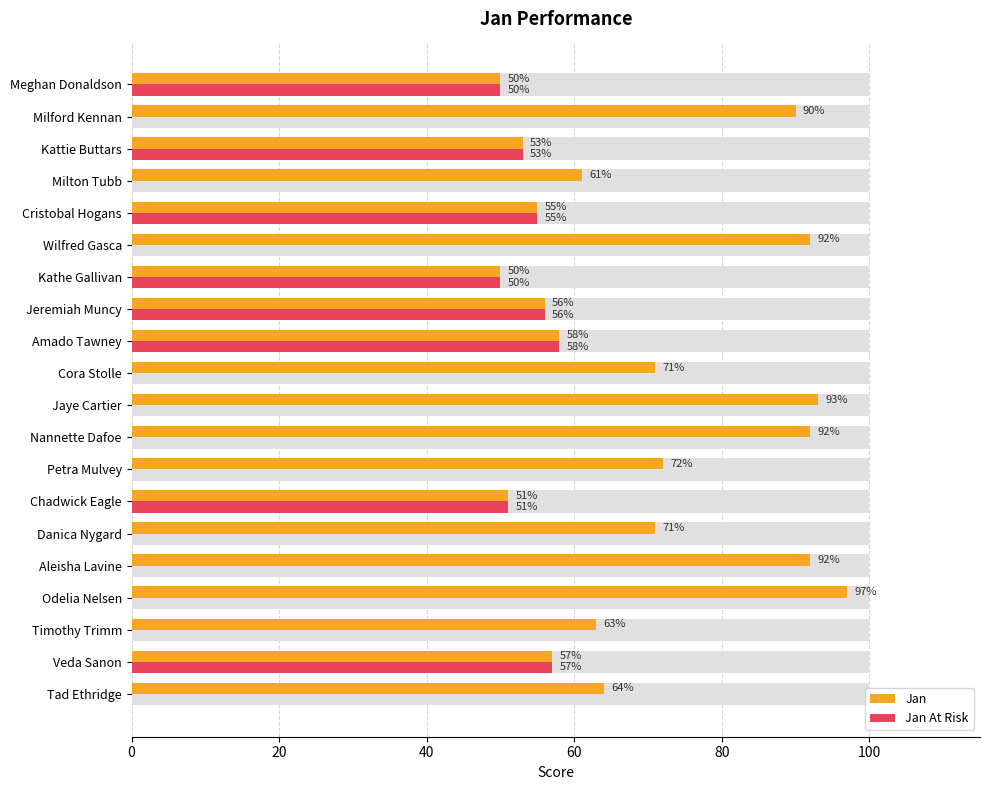

What are all the series names shown in the legend?

Jan, Jan At Risk